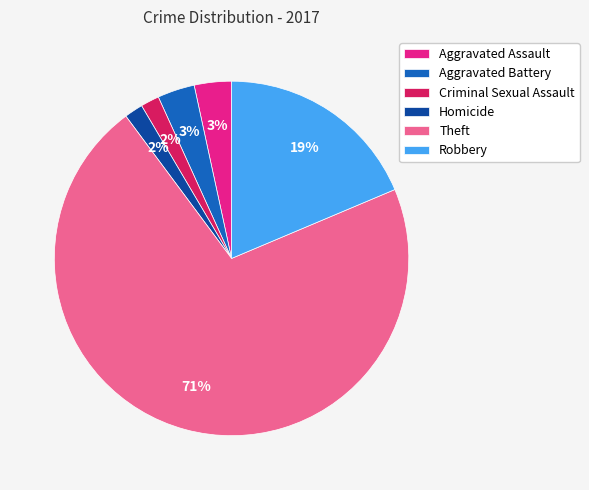

True or false: Aggravated Battery accounts for 3% of the total.

True